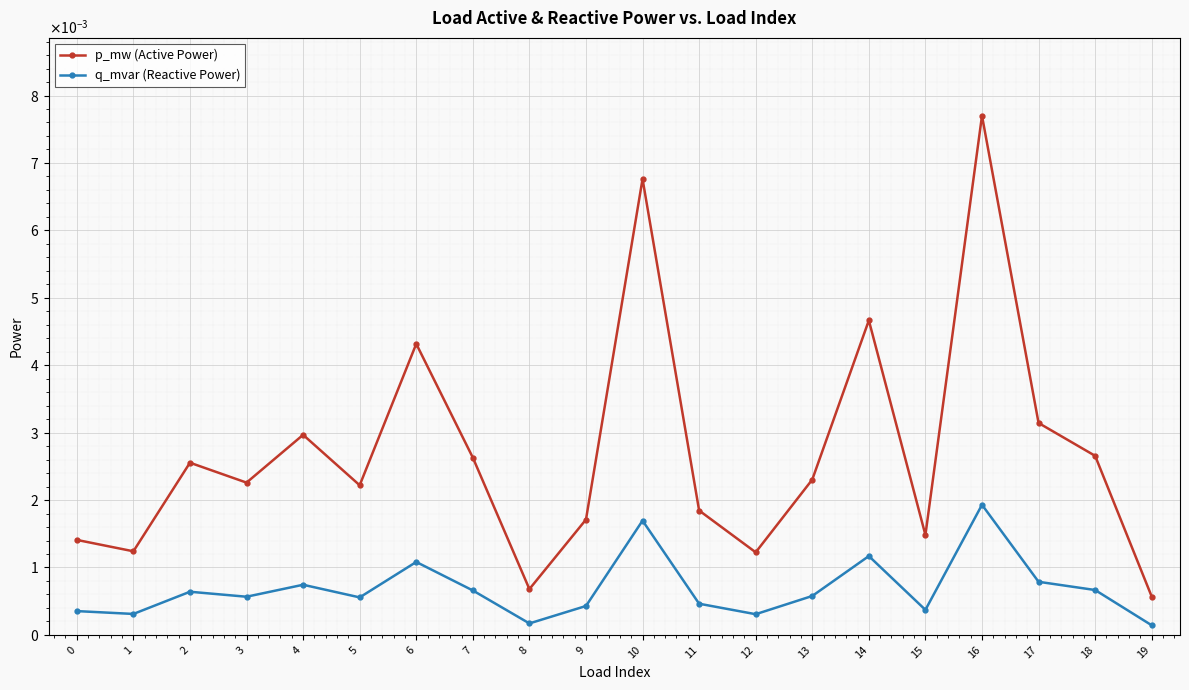

List the series in order of their overall mean, lowest first.

q_mvar (Reactive Power), p_mw (Active Power)